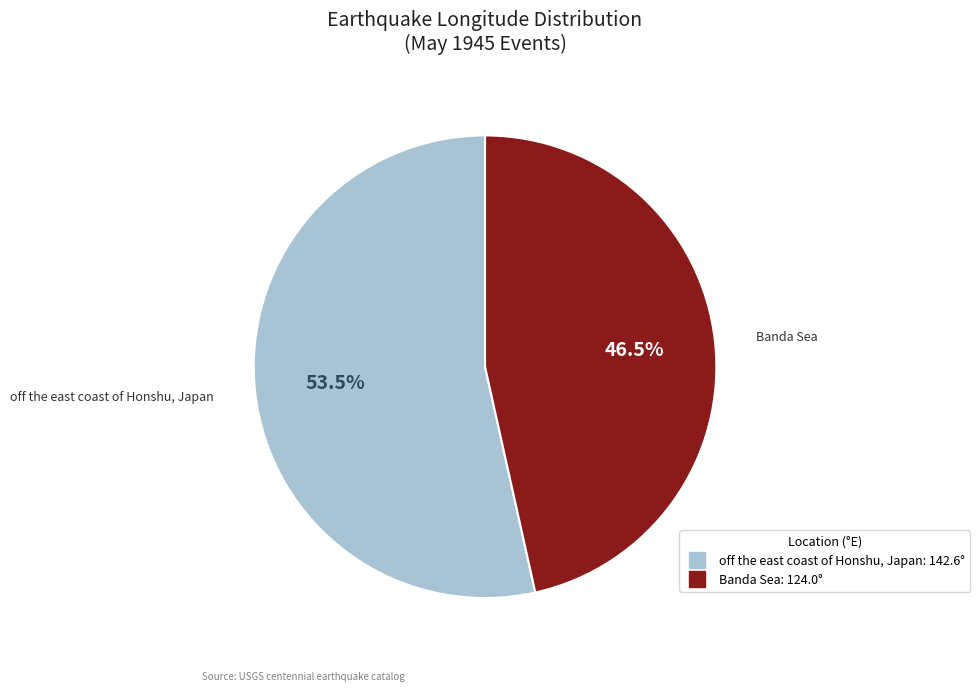

To the nearest percent, what is the average slice percentage?

50%